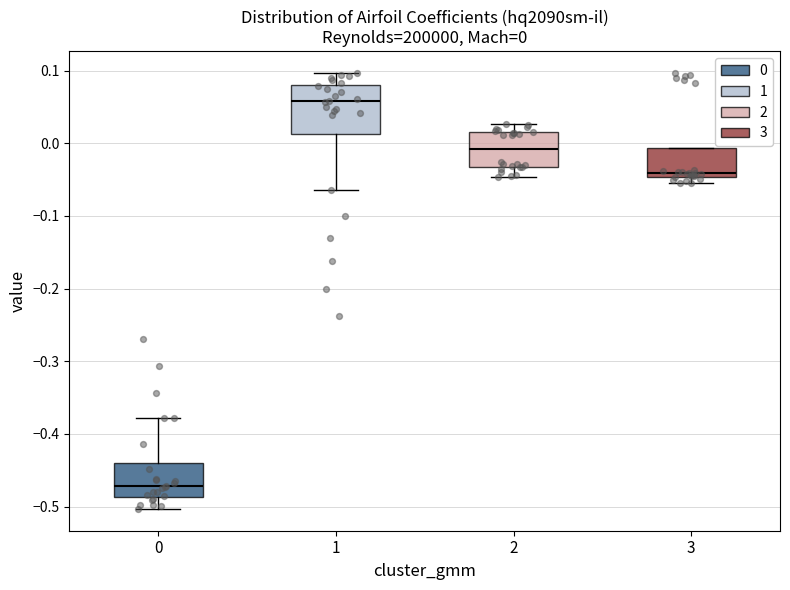

Which box is the tallest, from its lower edge to its upper edge?

1